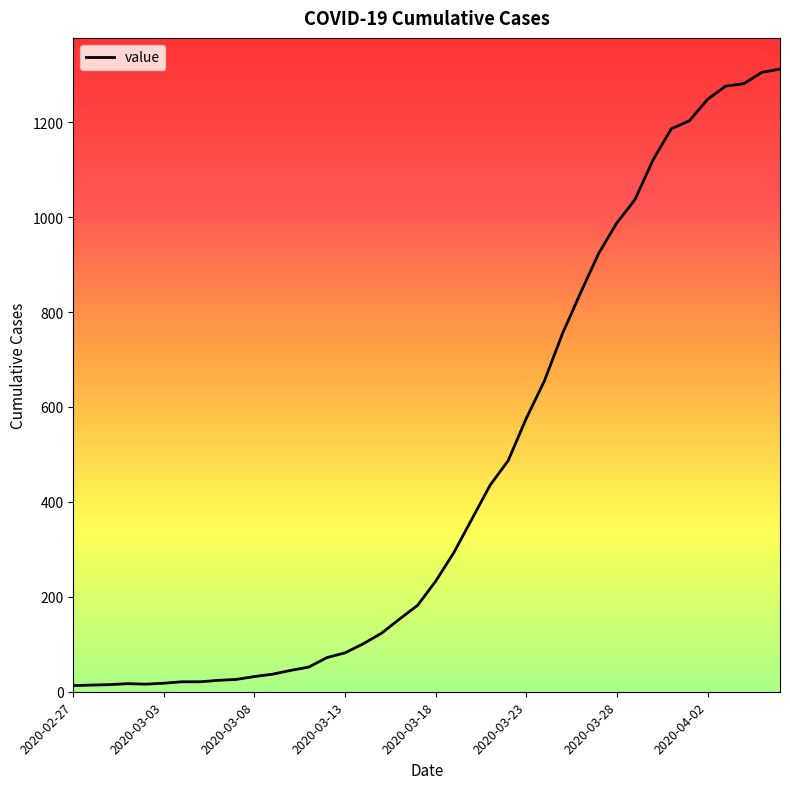

What is the maximum value shown in the chart?

1312